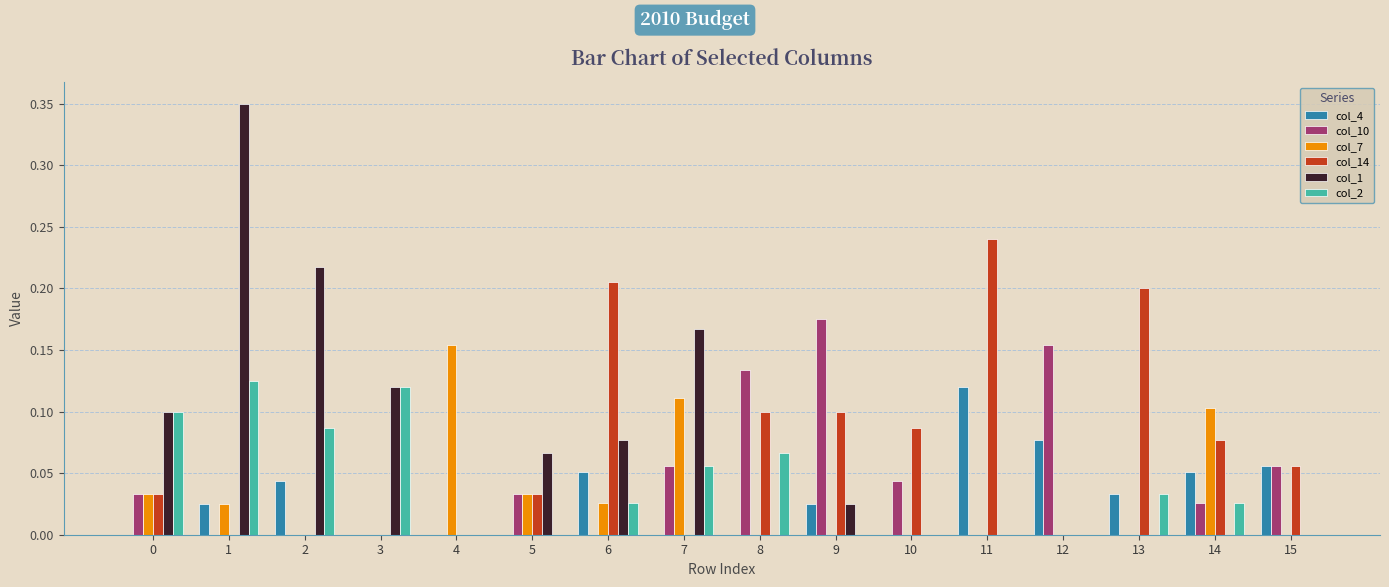

True or false: col_2 has a value of 0.0 at 12.

True